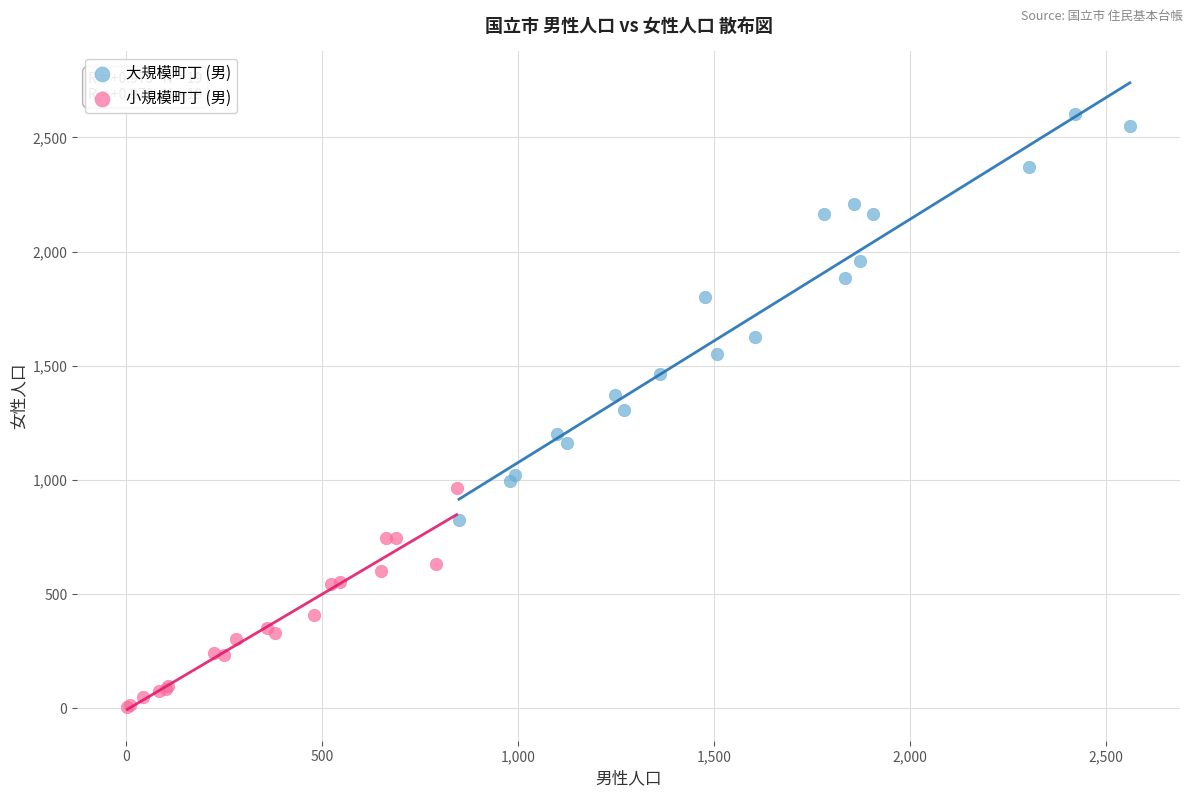

Which series reaches the maximum Y coordinate?

大規模町丁 (男)